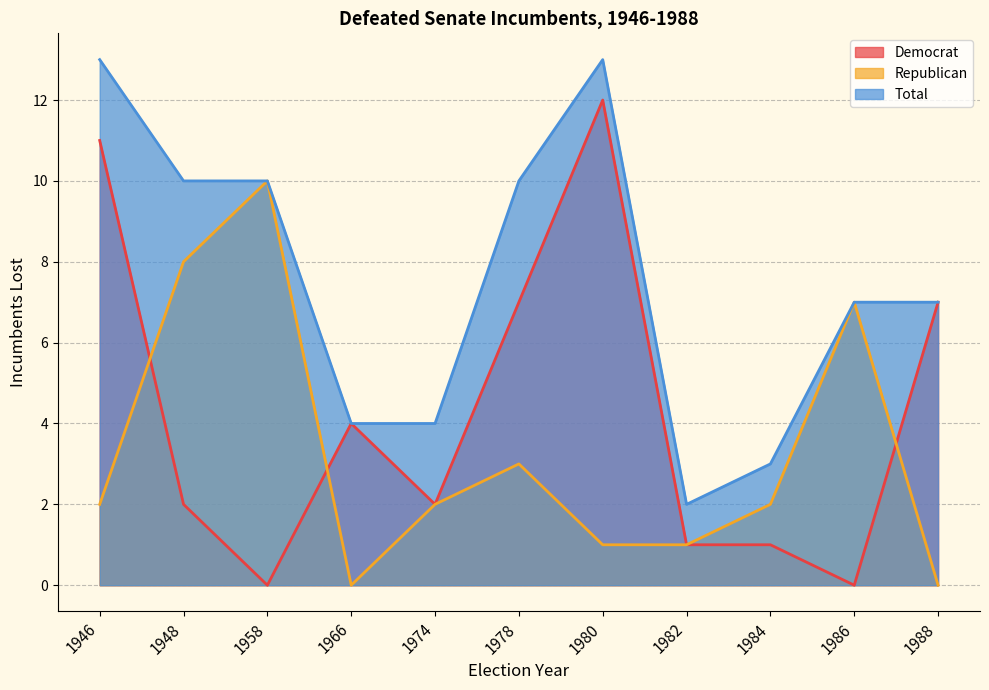

Reading left to right, transcribe all the data shown in this chart.

Democrat: 1946=11	1948=2	1958=0	1966=4	1974=2	1978=7	1980=12	1982=1	1984=1	1986=0	1988=7
Republican: 1946=2	1948=8	1958=10	1966=0	1974=2	1978=3	1980=1	1982=1	1984=2	1986=7	1988=0
Total: 1946=13	1948=10	1958=10	1966=4	1974=4	1978=10	1980=13	1982=2	1984=3	1986=7	1988=7